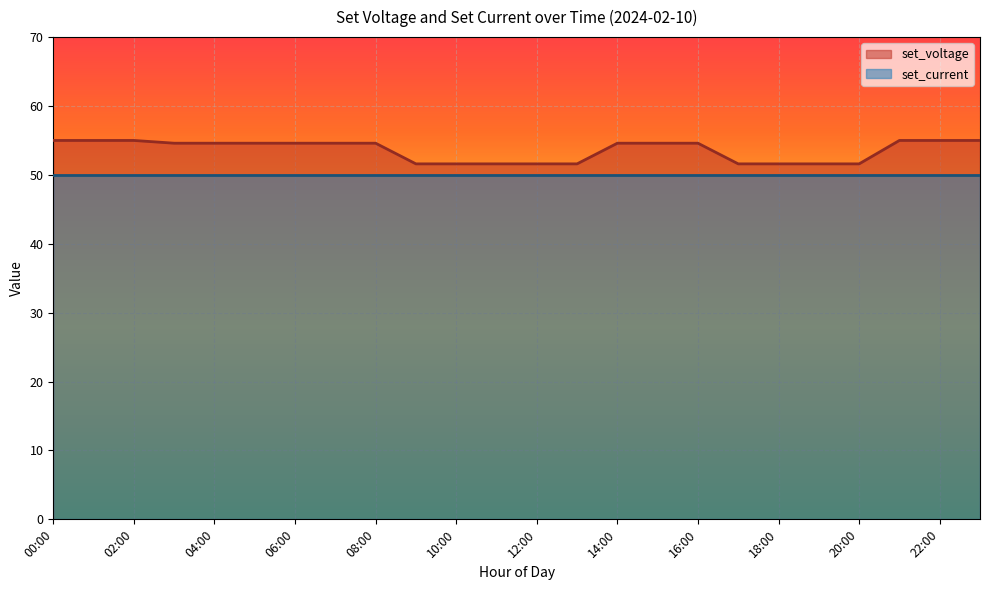

Which category has the lowest value across all series?

09:00